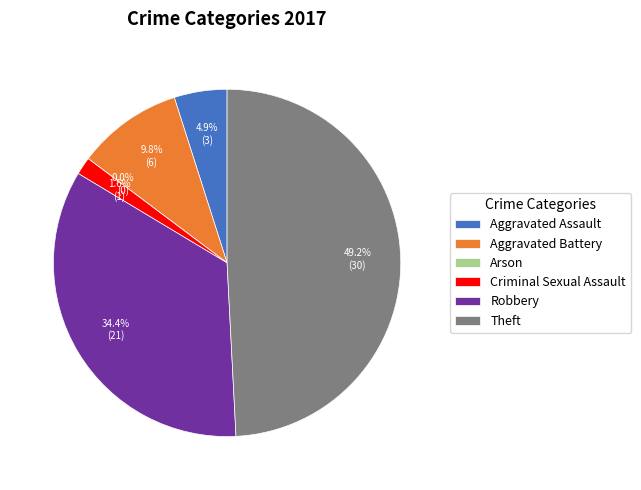

True or false: Robbery accounts for 34% of the total.

True